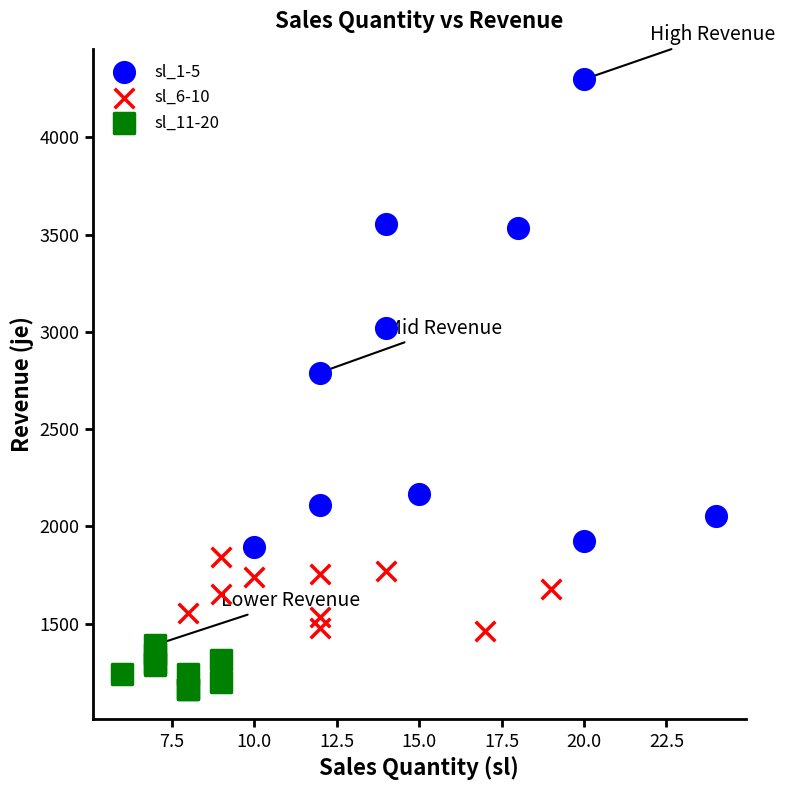

Which series reaches the maximum Y coordinate?

sl_1-5